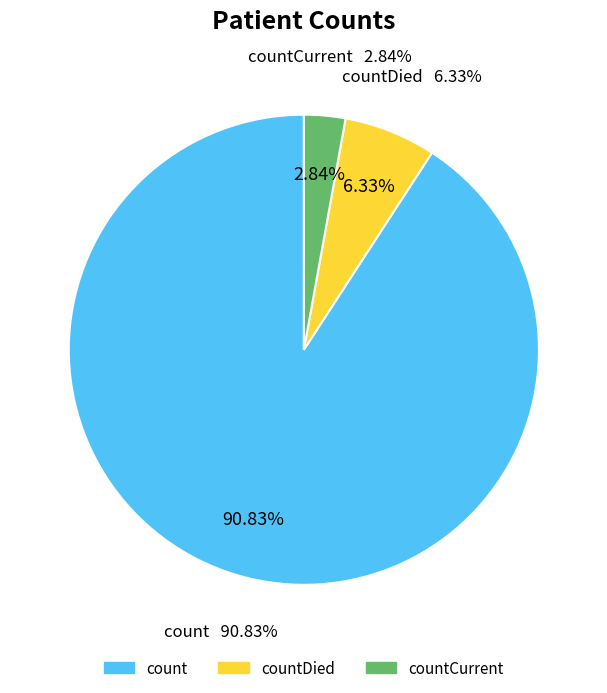

To the nearest percent, what is the difference between the countDied and countCurrent slice percentages?

3%